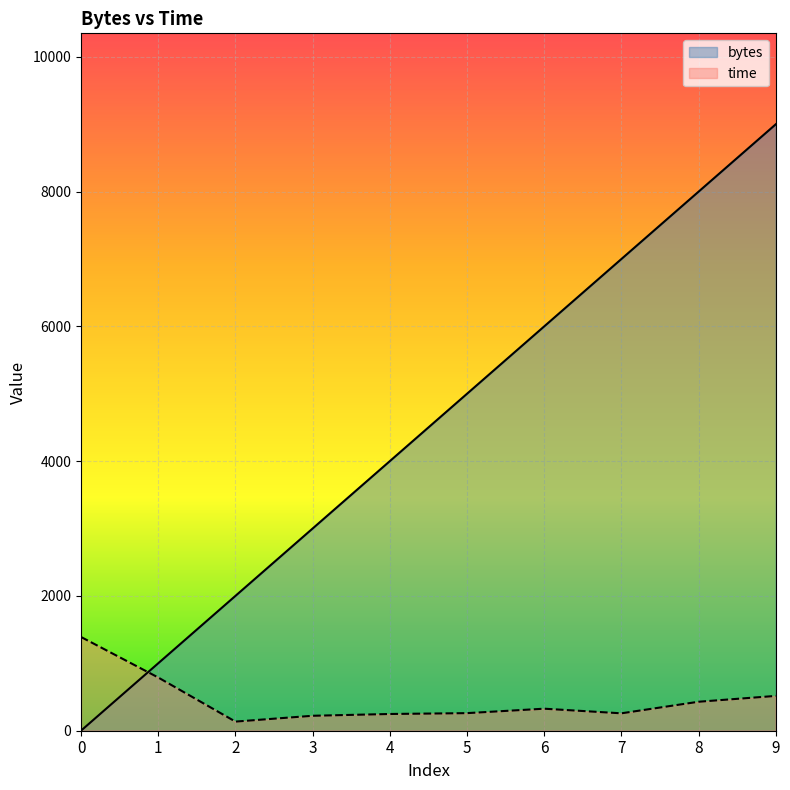

List the labels in order of bytes value, largest first.

9, 8, 7, 6, 5, 4, 3, 2, 1, 0